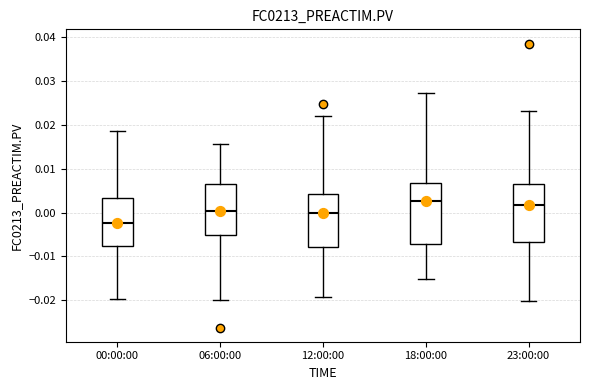

Reading left to right, read every box against the y-axis: the position of its median line, the range the box covers, and the ends of its whiskers. The values are not printed on the chart, so give them approximately, as read against the axis.

00:00:00: median -0.002, box -0.008 to 0.003, whiskers -0.020 to 0.019
06:00:00: median 0.000, box -0.005 to 0.007, whiskers -0.020 to 0.016
12:00:00: median 0.000, box -0.008 to 0.004, whiskers -0.019 to 0.022
18:00:00: median 0.003, box -0.007 to 0.007, whiskers -0.015 to 0.027
23:00:00: median 0.002, box -0.007 to 0.007, whiskers -0.020 to 0.023